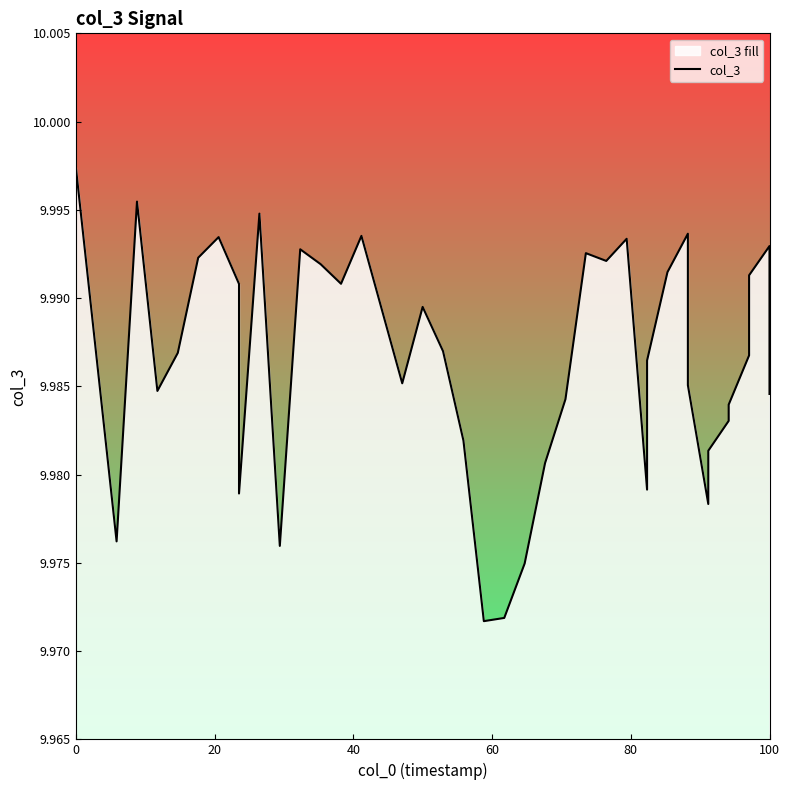

What is the sum of the values at 28 and 14?

20.0